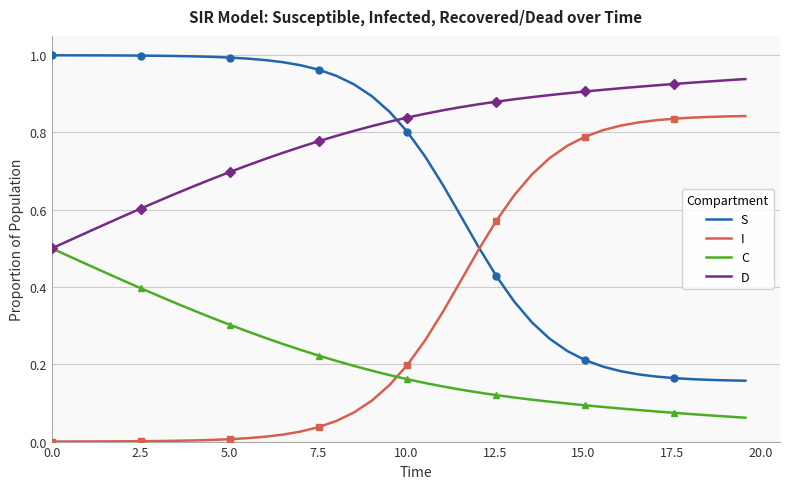

True or false: S and C cross at least once.

False